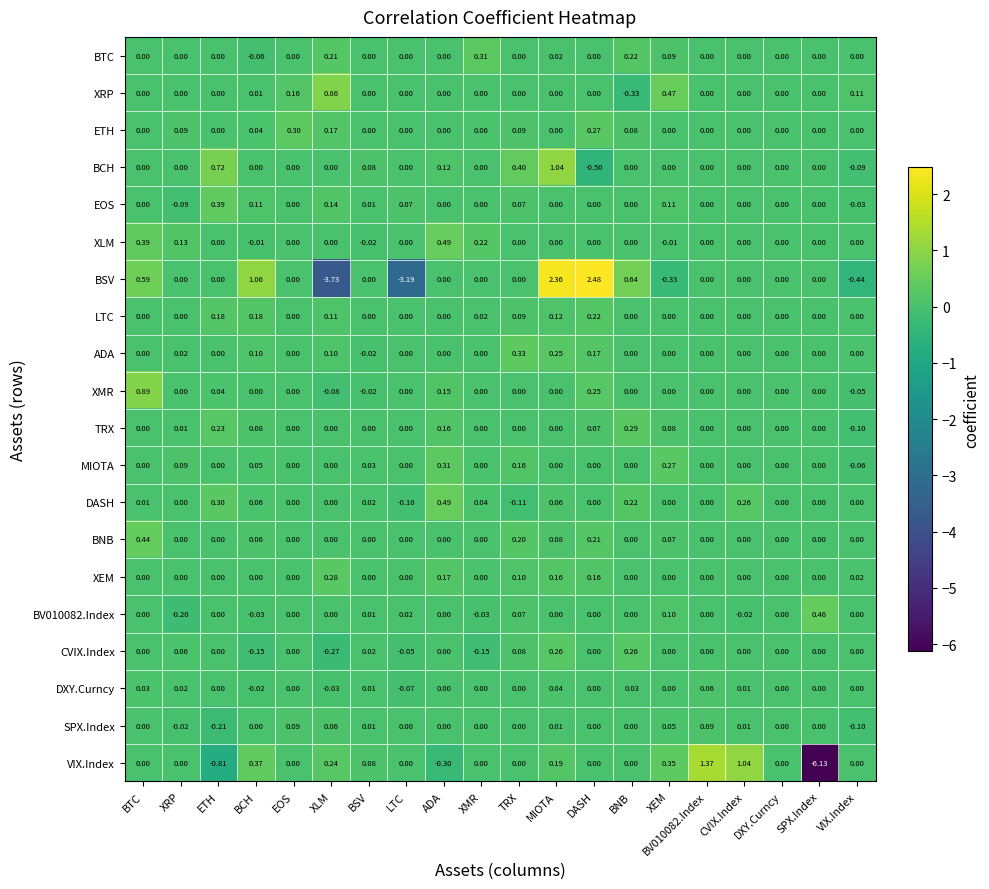

Which series has the largest range (max minus min)?

VIX.Index